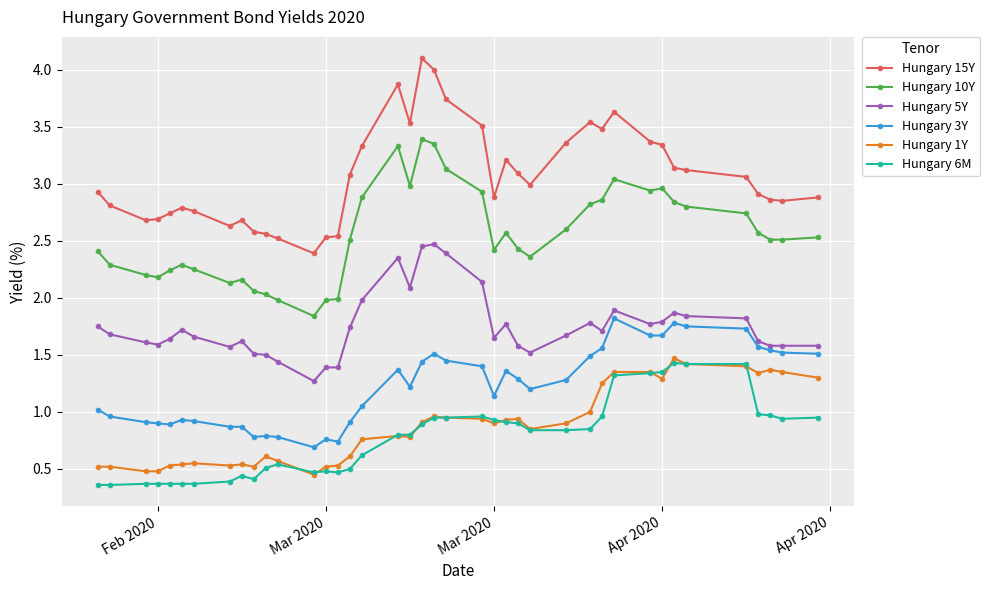

True or false: Hungary 10Y has more than 1 interior local peaks.

True